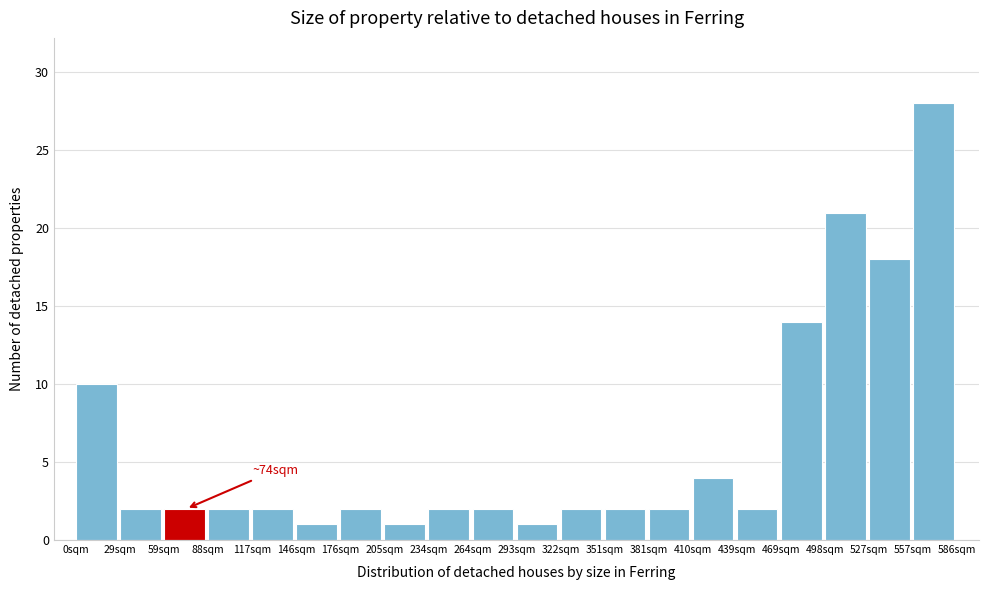

Over which range of the x-axis is the bar tallest?

555 to 585